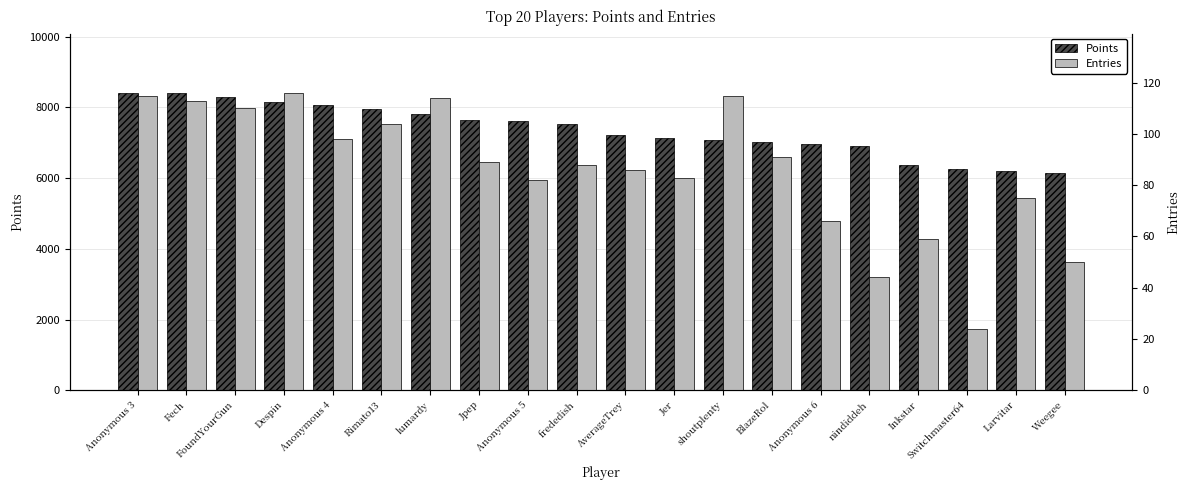

What is the label of the 5th bar from the right?

nindiddeh